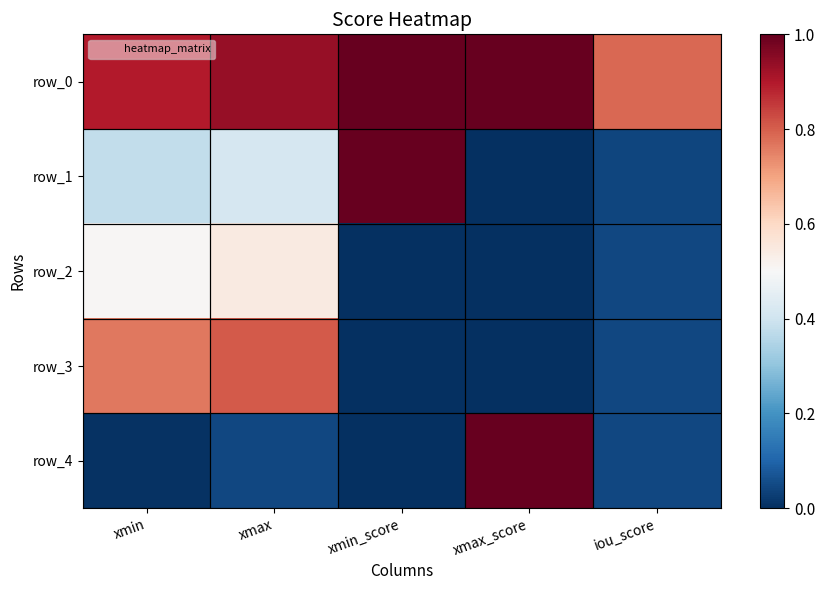

True or false: row_3 has a value of 0.0 at xmin_score.

True